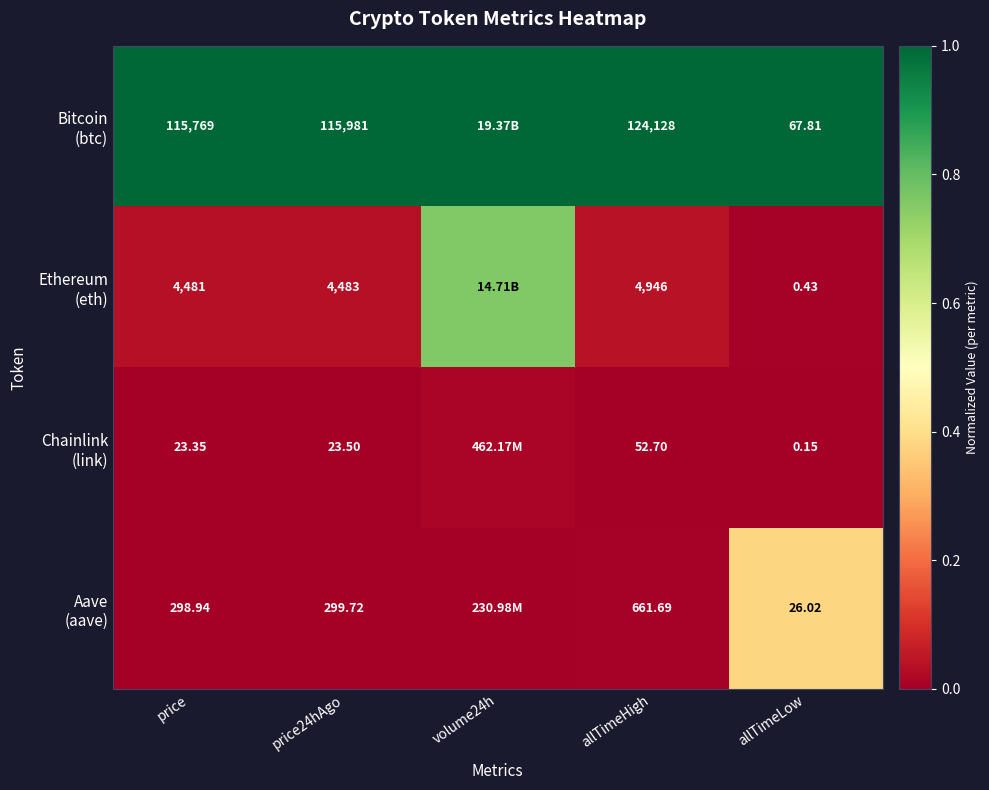

At which category does the chart reach its peak across all series?

price